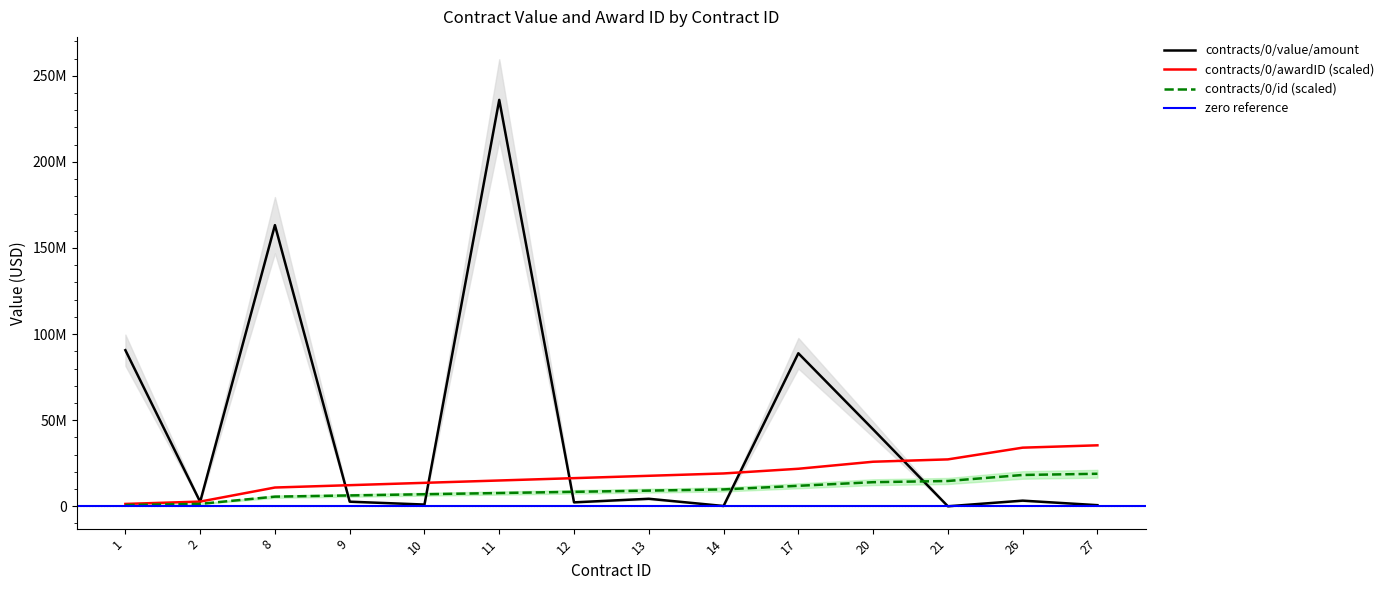

Is it true that contract_id equals 699259.3 at 1?

True